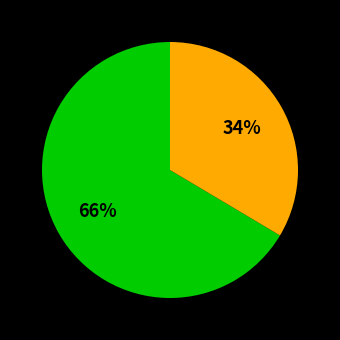

Is there a majority slice in this chart?

Yes